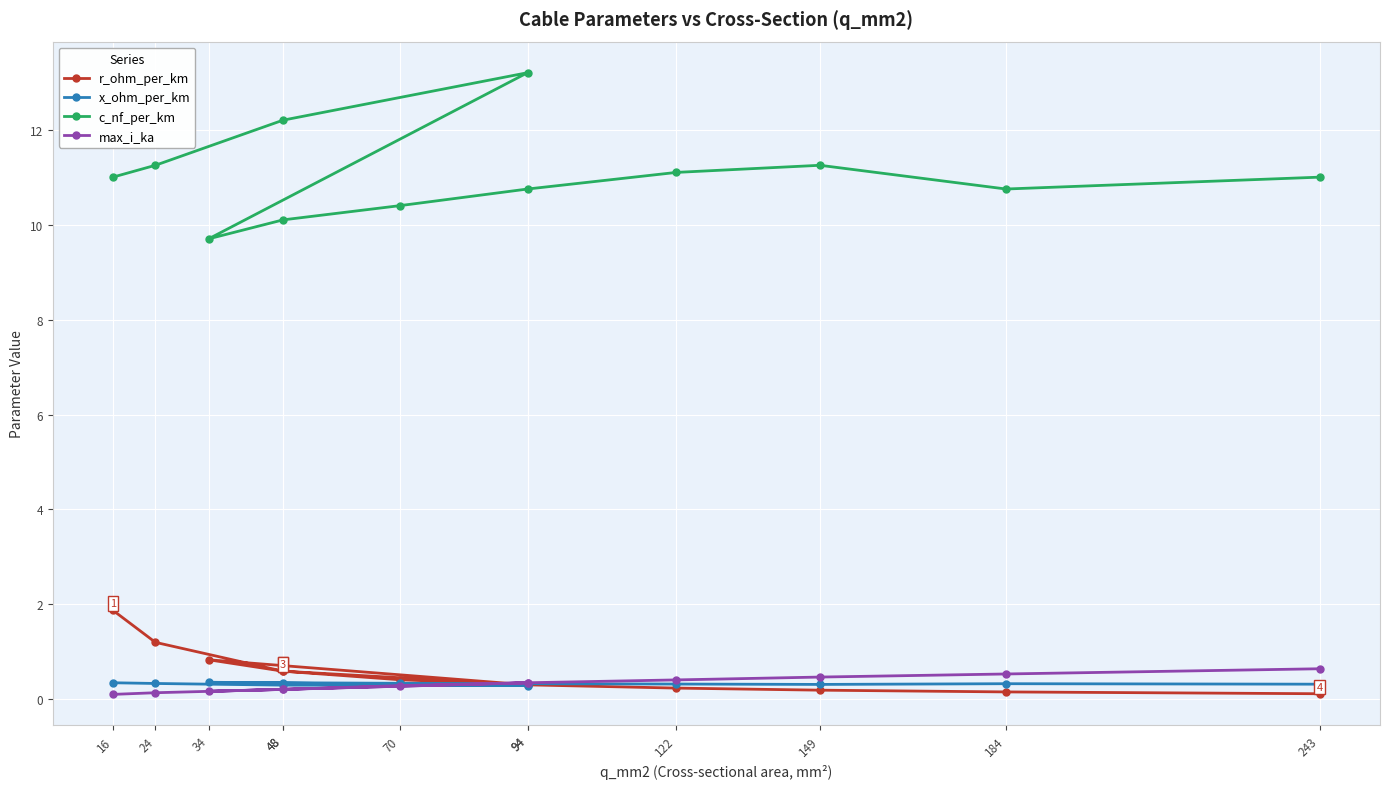

True or false: max_i_ka has more than 0 points higher than both neighbors.

True